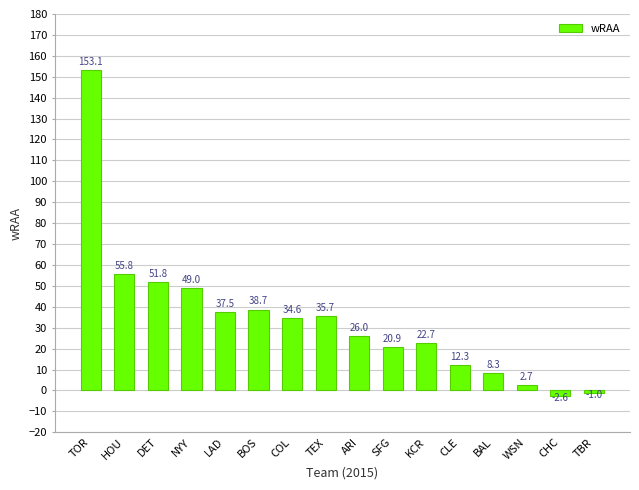

Rank the categories by value from lowest to highest.

CHC, TBR, WSN, BAL, CLE, SFG, KCR, ARI, COL, TEX, LAD, BOS, NYY, DET, HOU, TOR